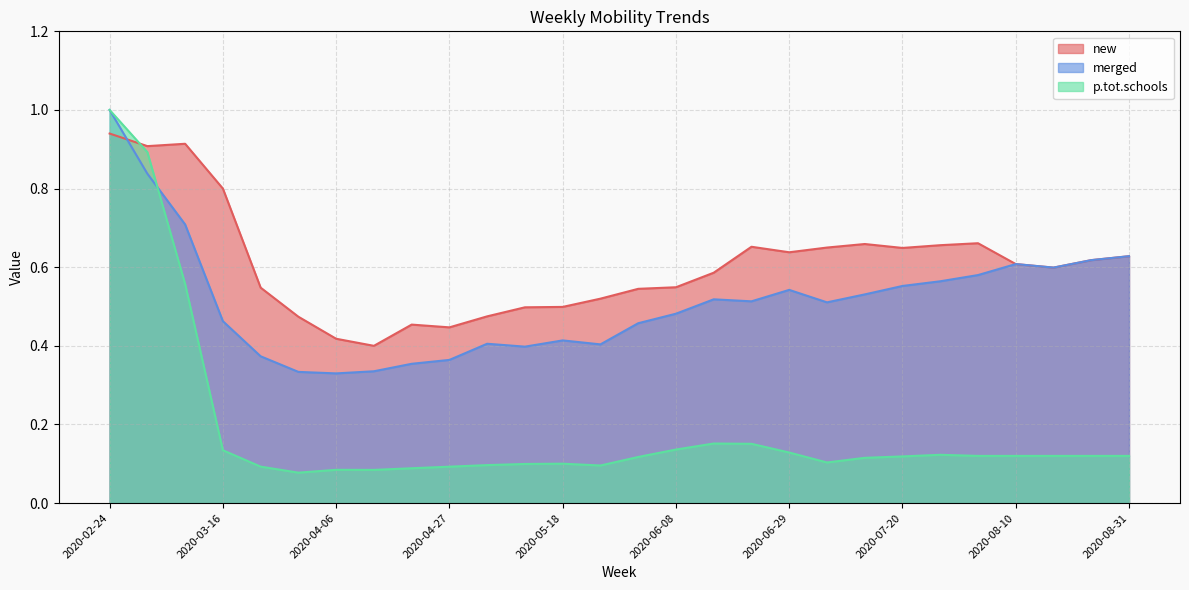

Which label corresponds to the smallest value in the chart?

2020-03-30